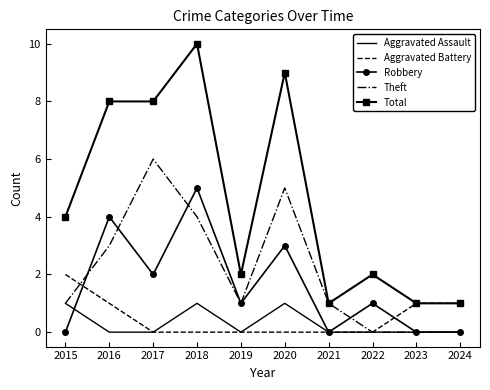

At which label does Total reach its peak?

2018